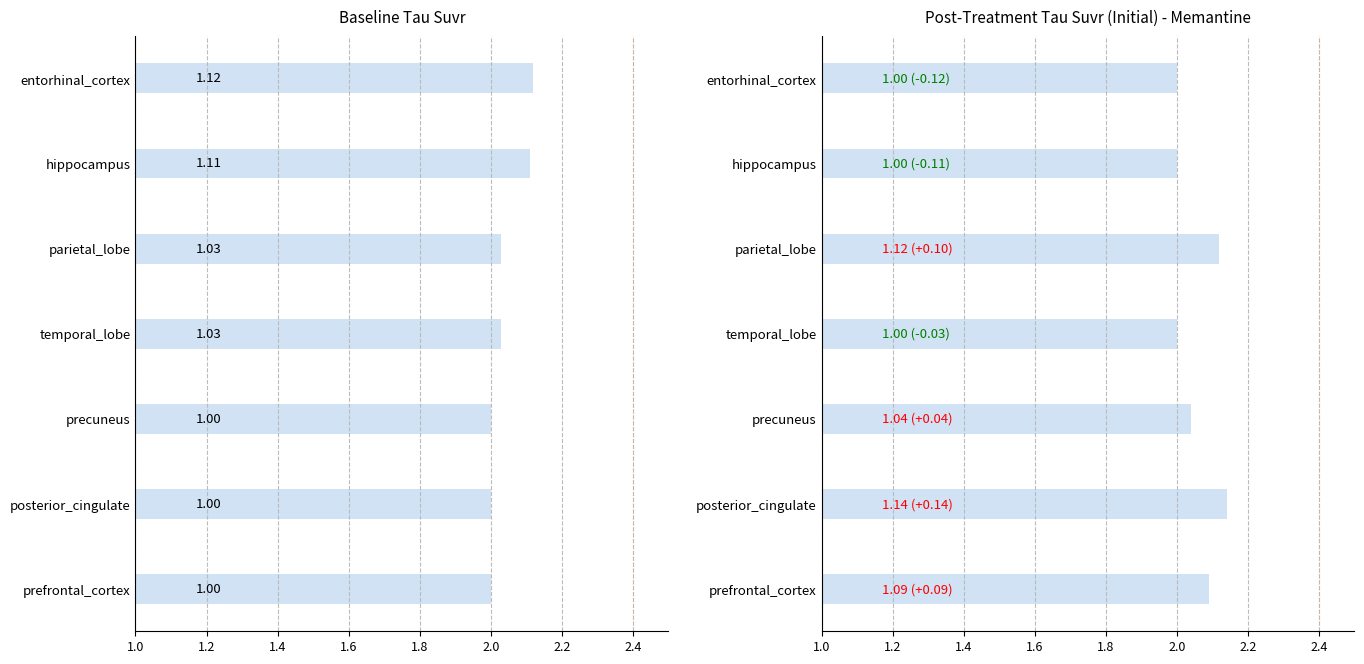

What is the approximate value of Baseline at precuneus?

1.0